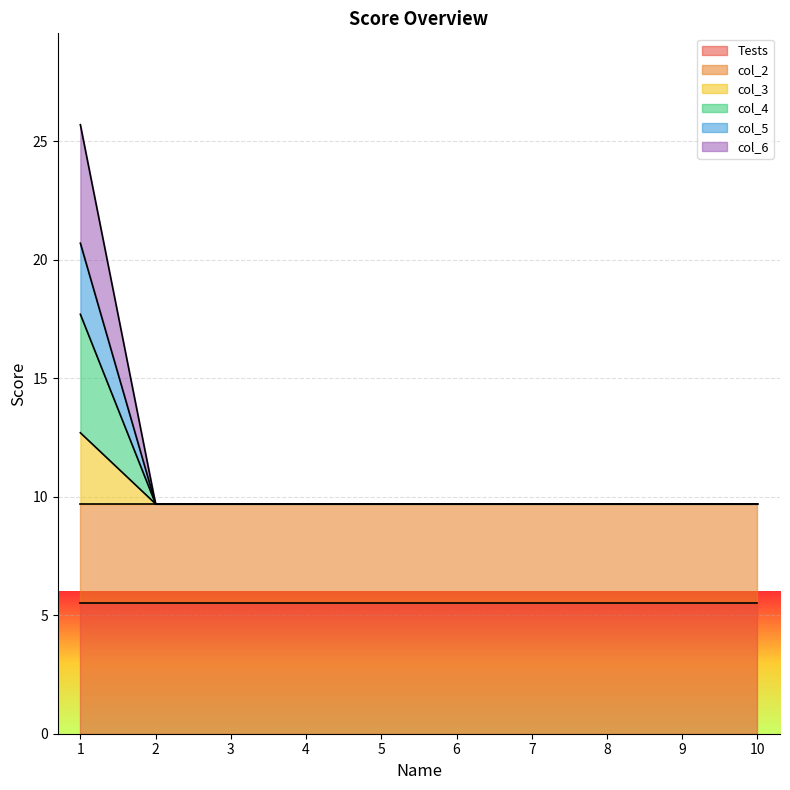

At which category is the sum across all series the highest?

1